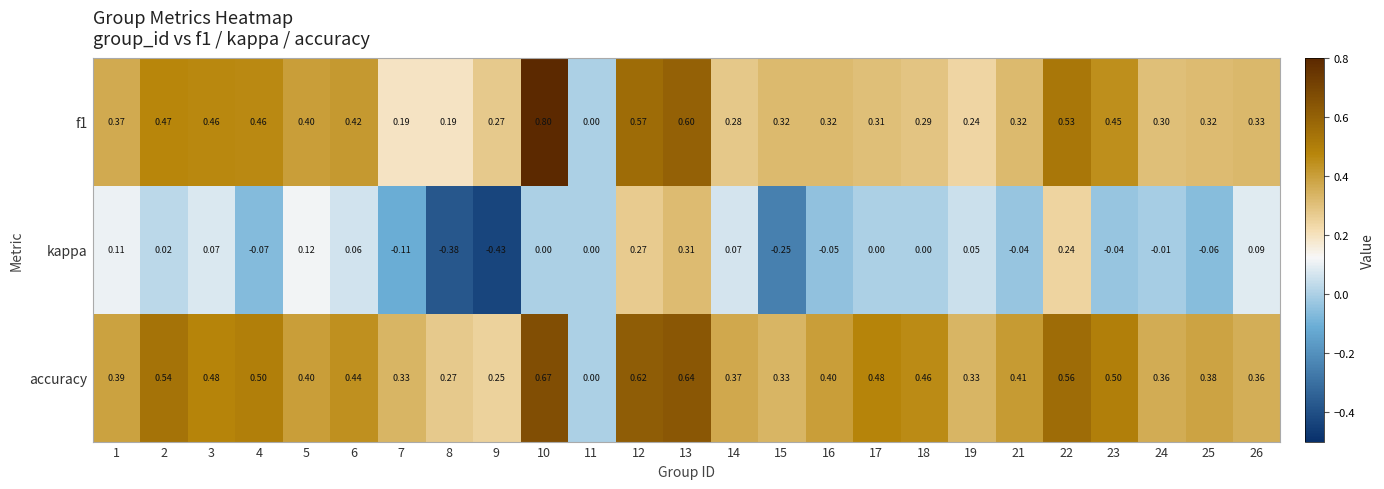

Which category has the lowest value across all series?

9